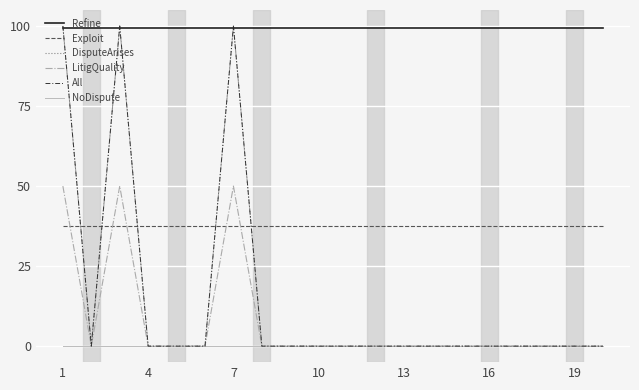

Is this an area chart (filled region under the line)?

No